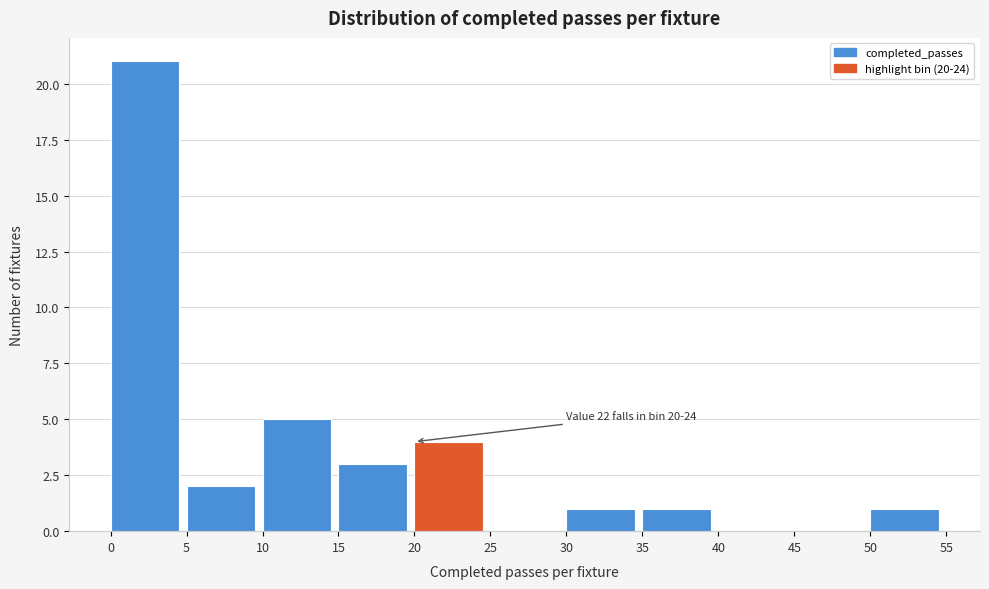

Which range on the x-axis has the tallest bar?

0 to 5